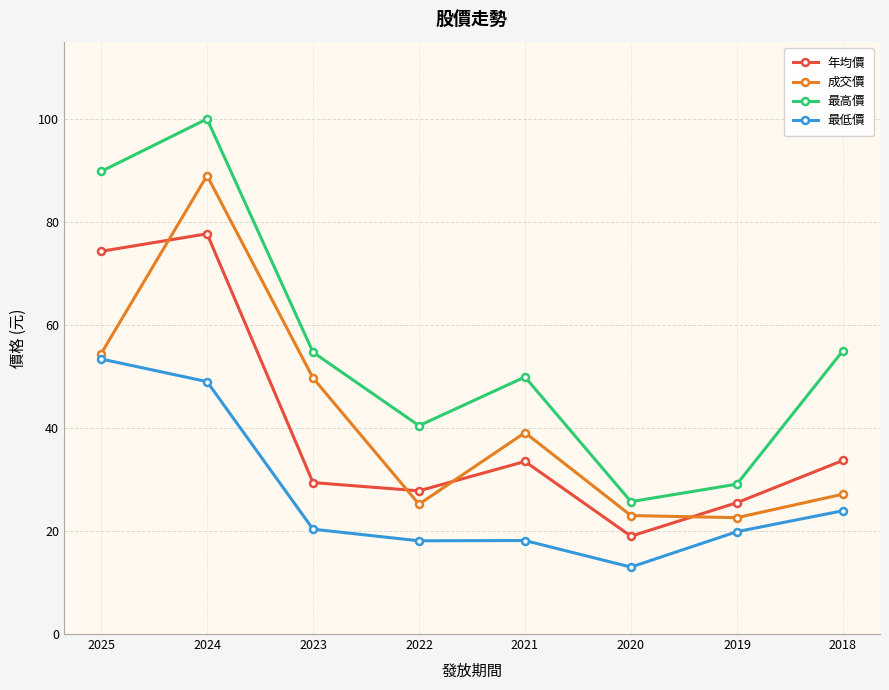

Which series has the largest total across all categories?

最高價